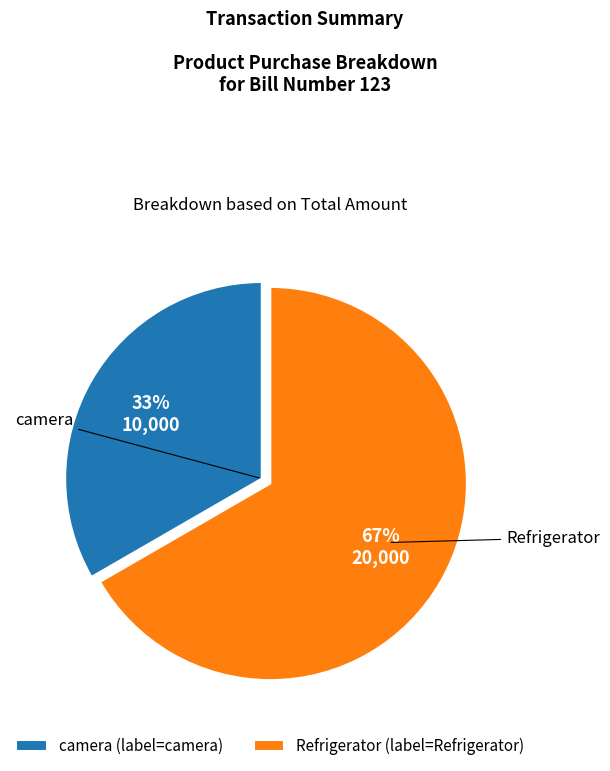

Rank the categories by value from highest to lowest.

Refrigerator, camera